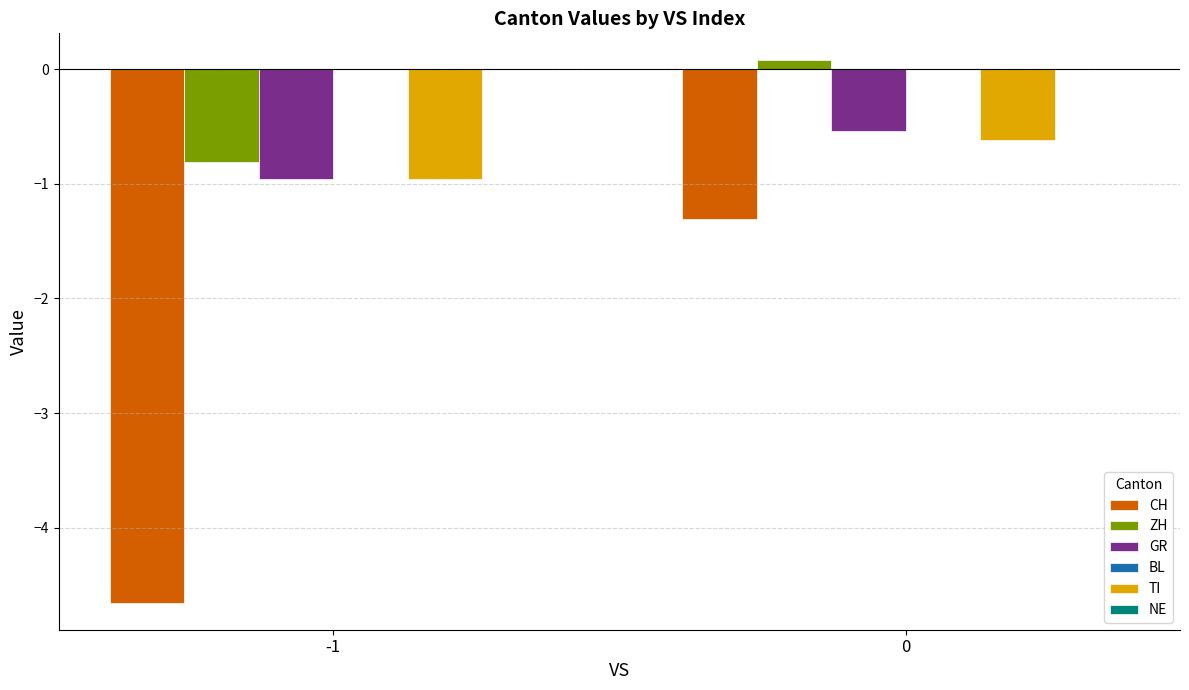

Is the value of GR at 0 greater than the value of CH at 0?

Yes